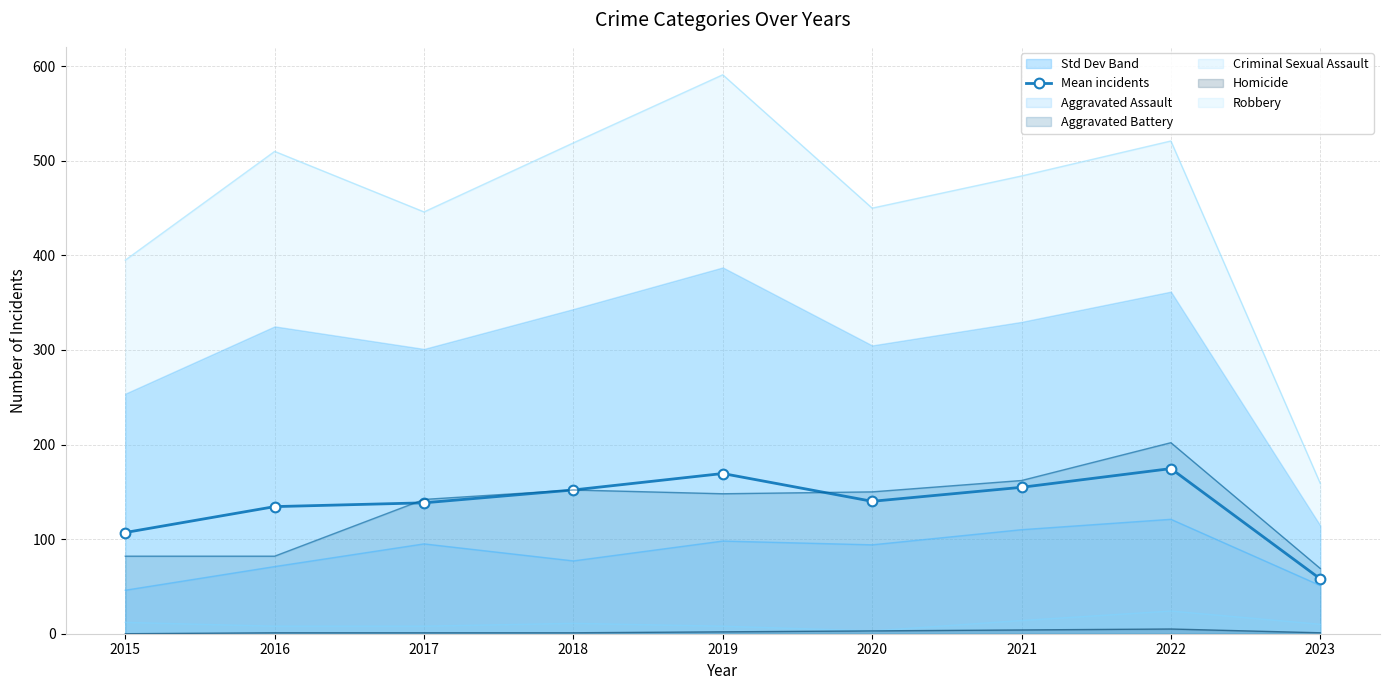

How many interior local peaks (higher than both neighbors) does the data have?

2